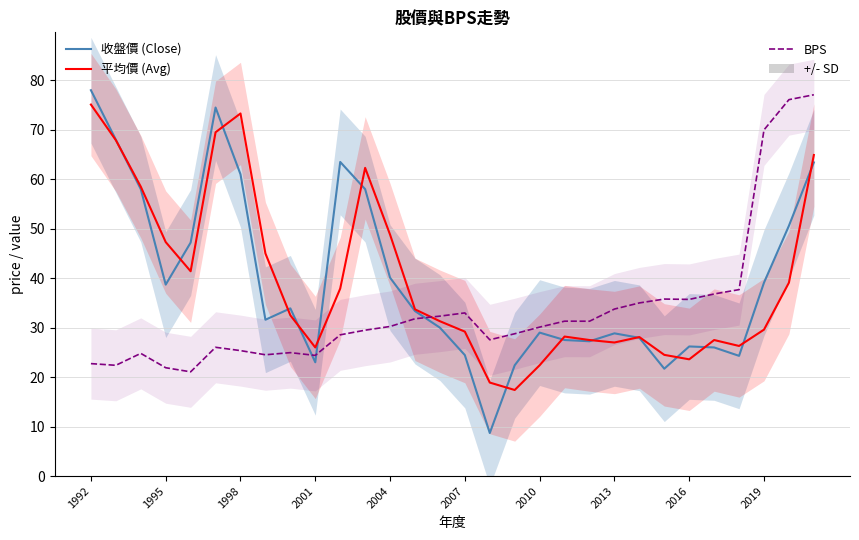

True or false: 平均價 (Avg) has a value of 29.6 at 2019.

True